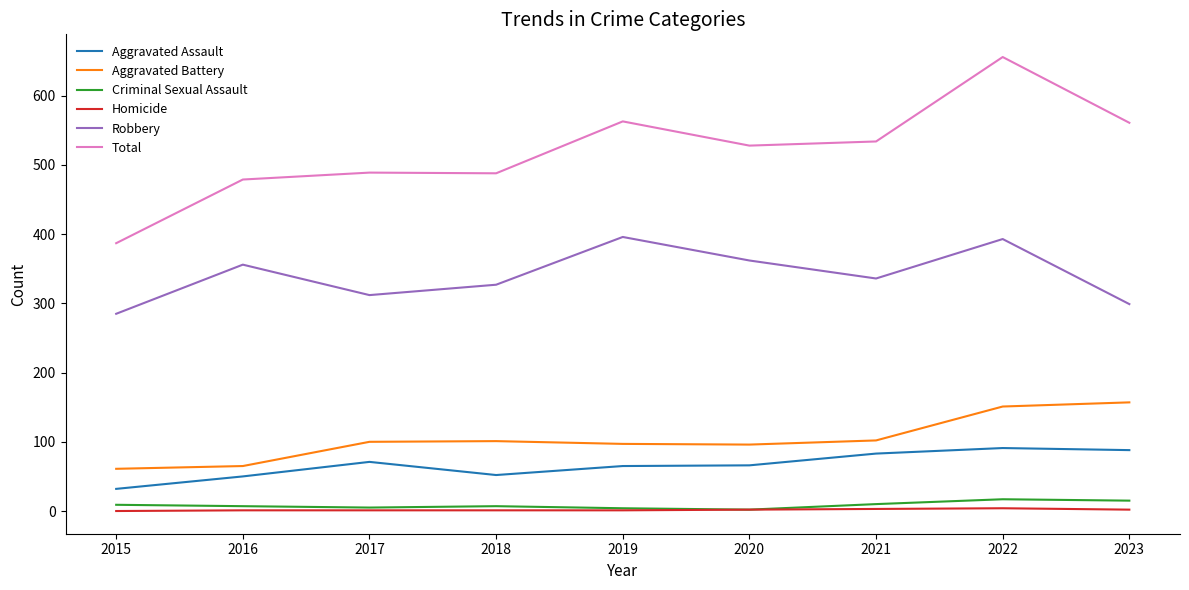

True or false: Total and Aggravated Battery intersect in this chart.

False